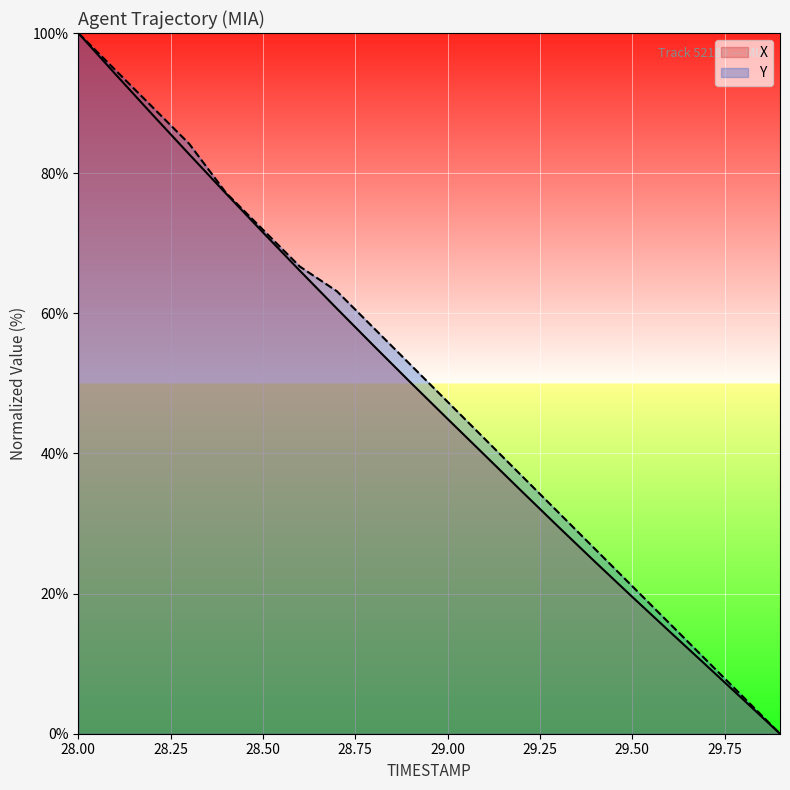

Which series has the largest range (max minus min)?

X